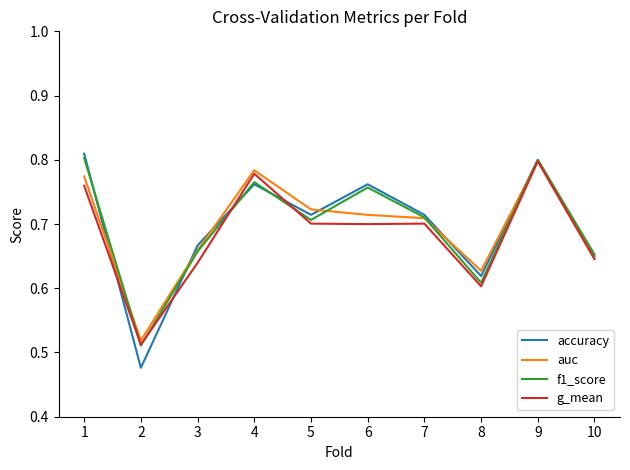

Does the chart display data point markers on the line(s)?

No